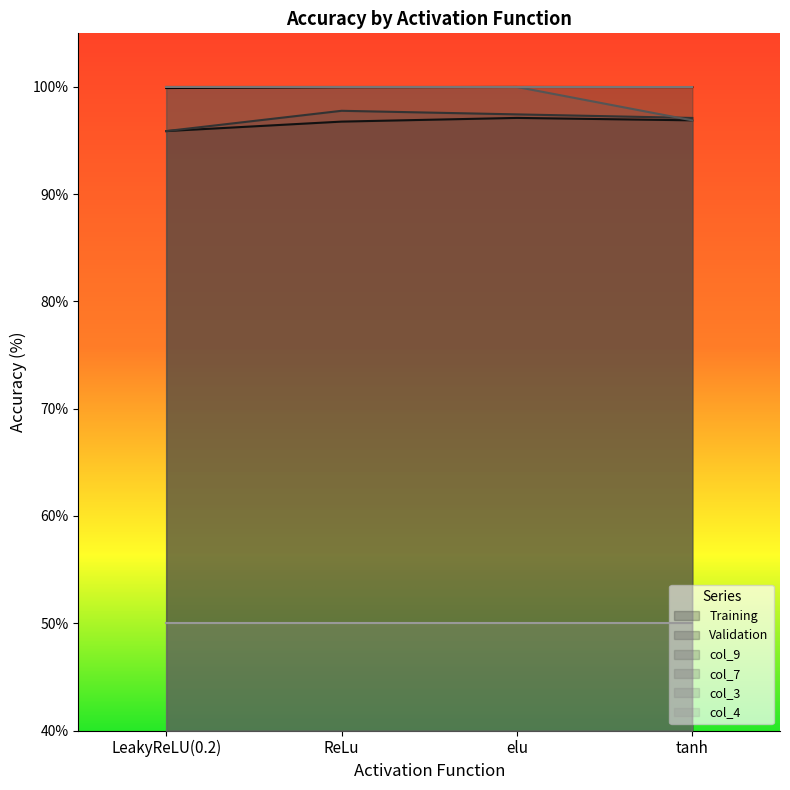

What is the difference between the second highest and second lowest values in the col_9 series?

0.3